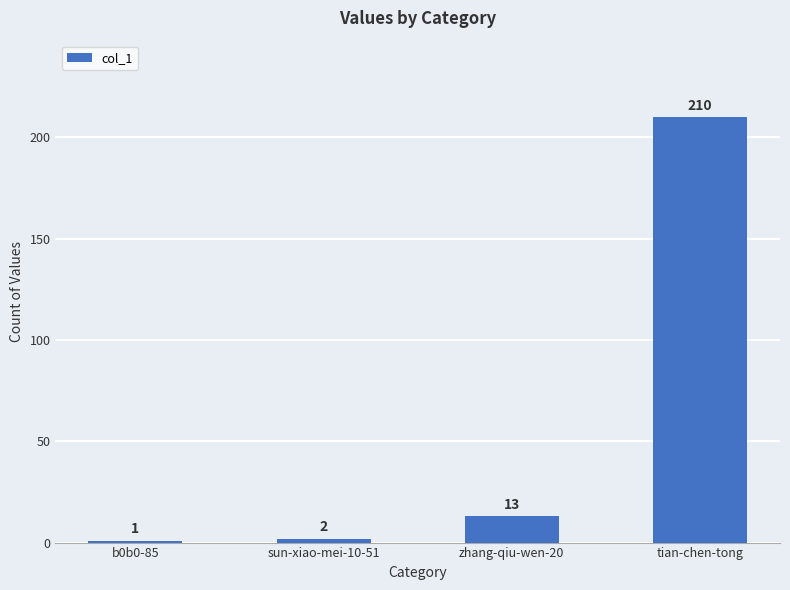

Rank the categories by value from highest to lowest.

tian-chen-tong, zhang-qiu-wen-20, sun-xiao-mei-10-51, b0b0-85